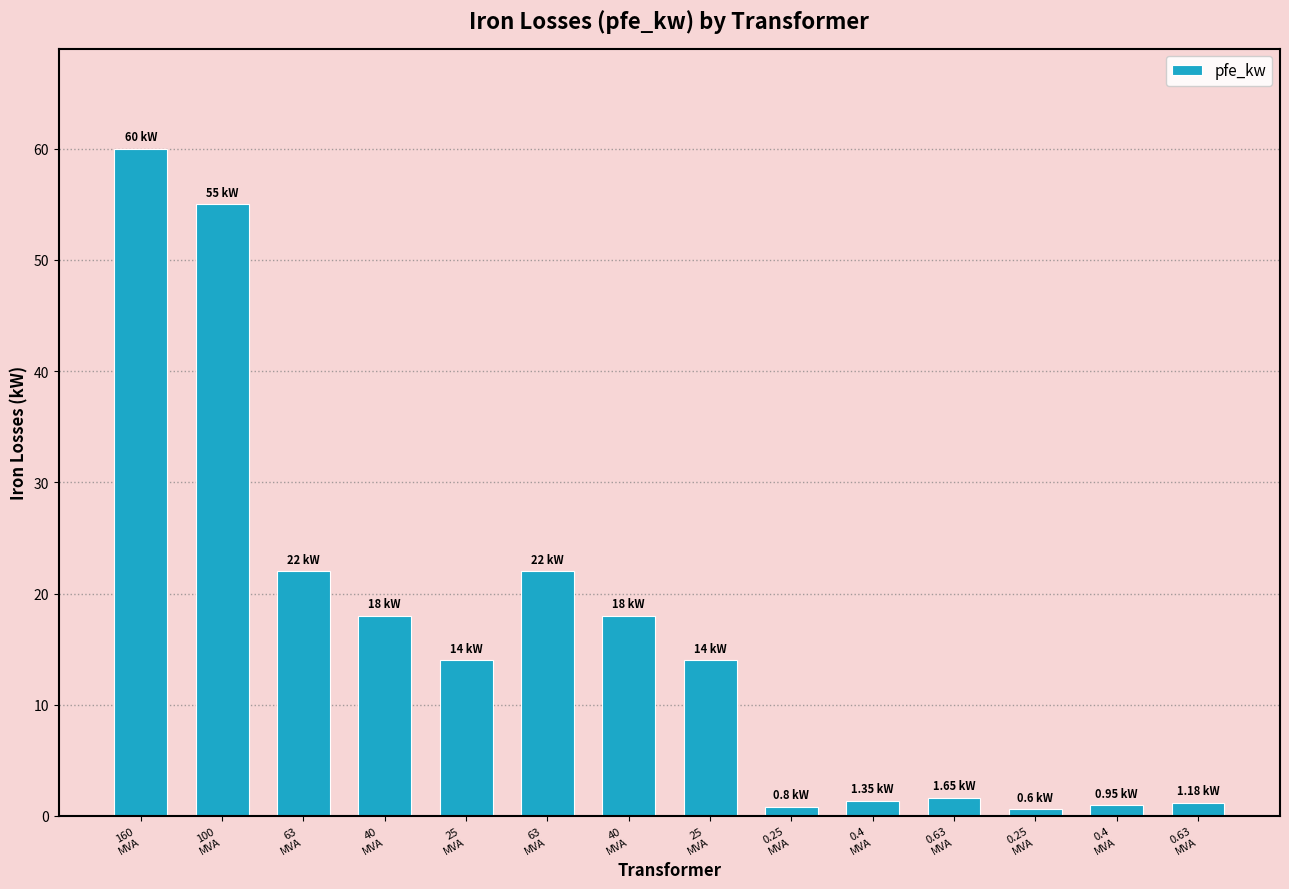

What value does the data have at 40
MVA?

18.0